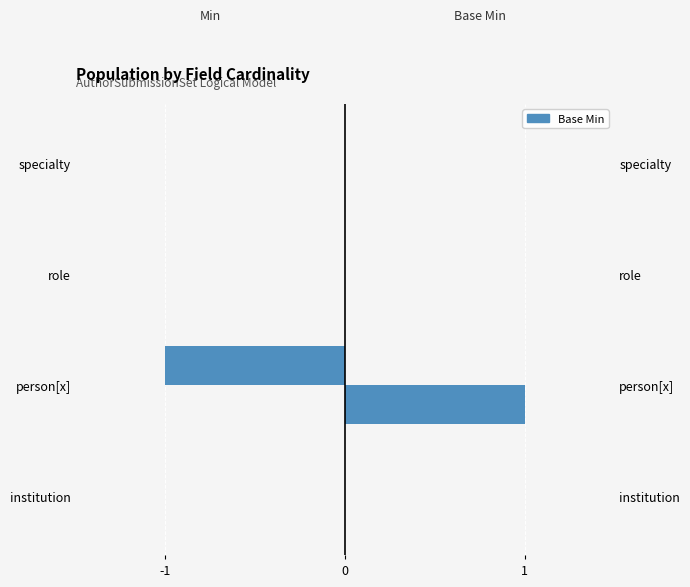

Which series has the widest spread of values?

Min